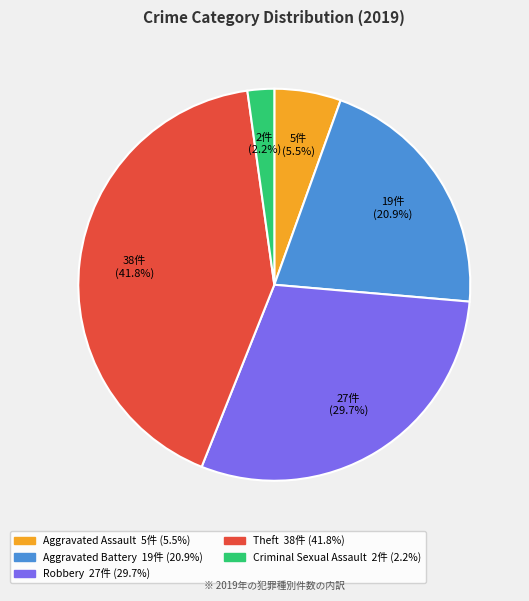

Is there a majority slice in this chart?

No